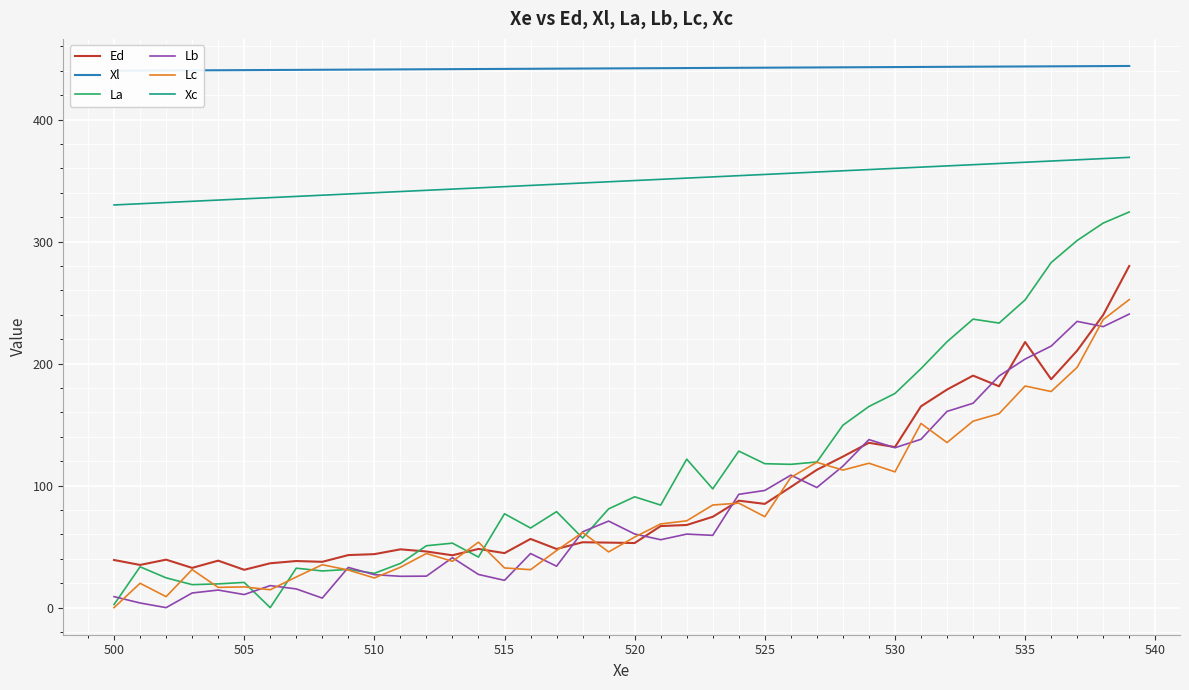

What is the minimum value for Xc?

330.0